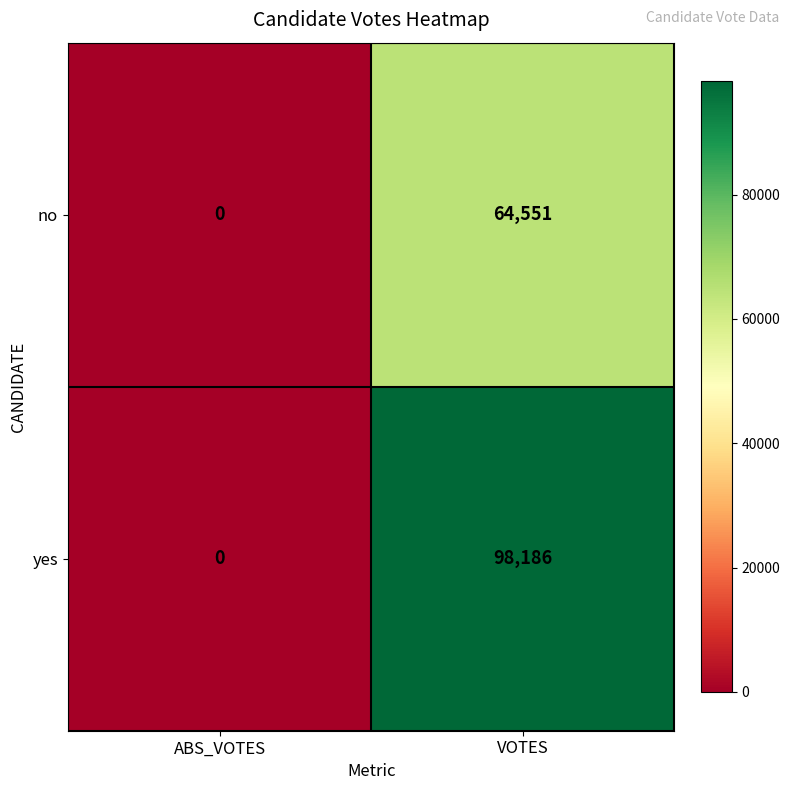

At how many categories does at least one series exceed 49595?

1